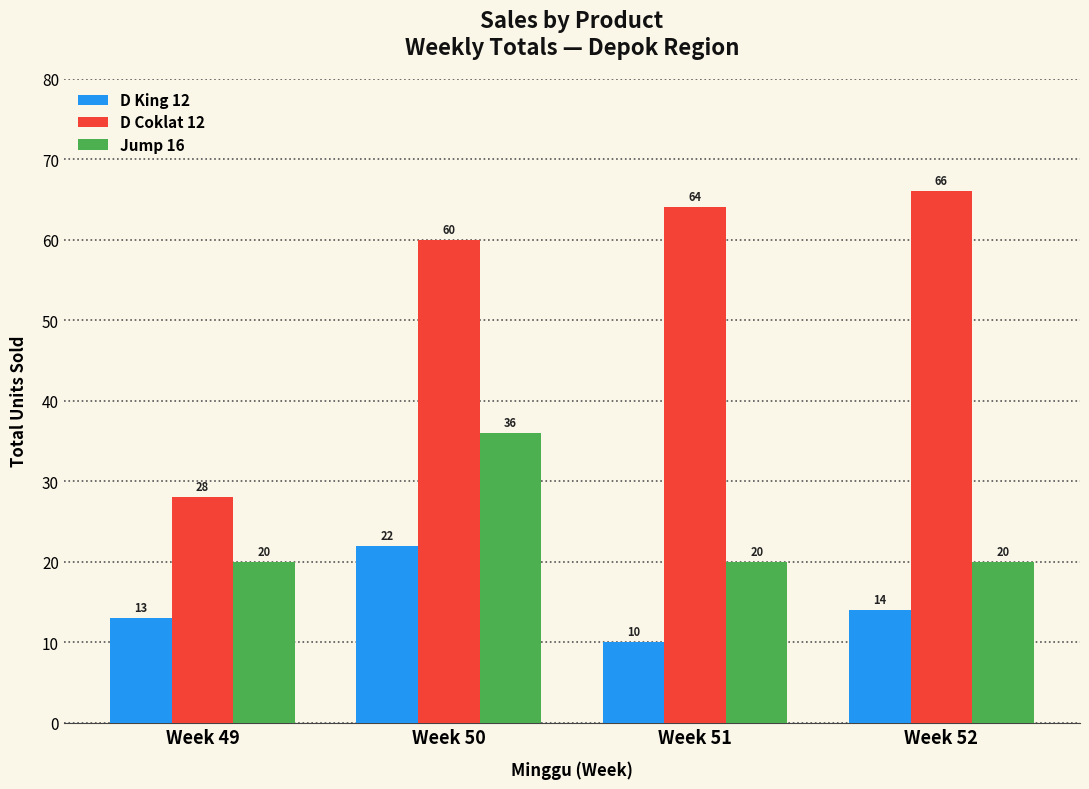

Reading left to right, what are all the values shown in this chart?

D King 12: 13	22	10	14
D Coklat 12: 28	60	64	66
Jump 16: 20	36	20	20